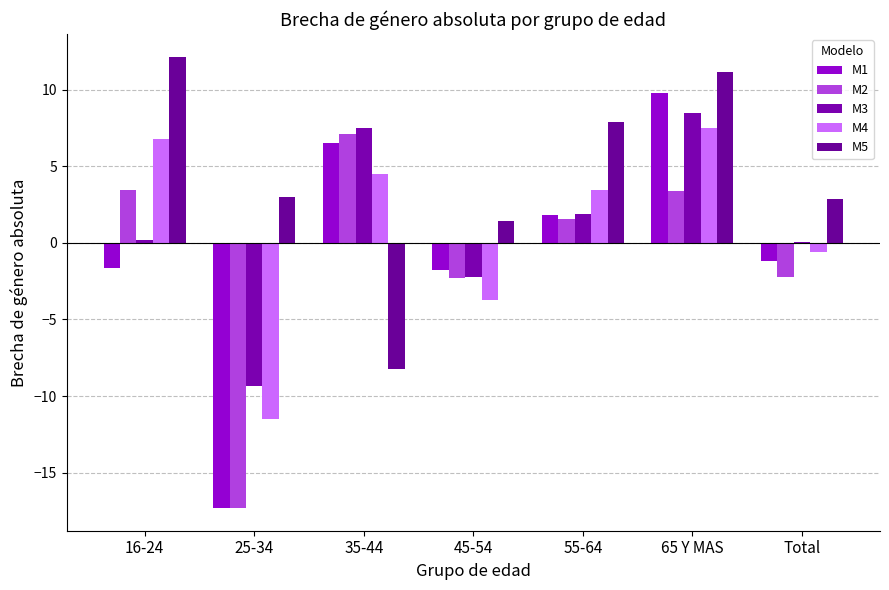

What is the label of the 1st bar from the left?

16-24